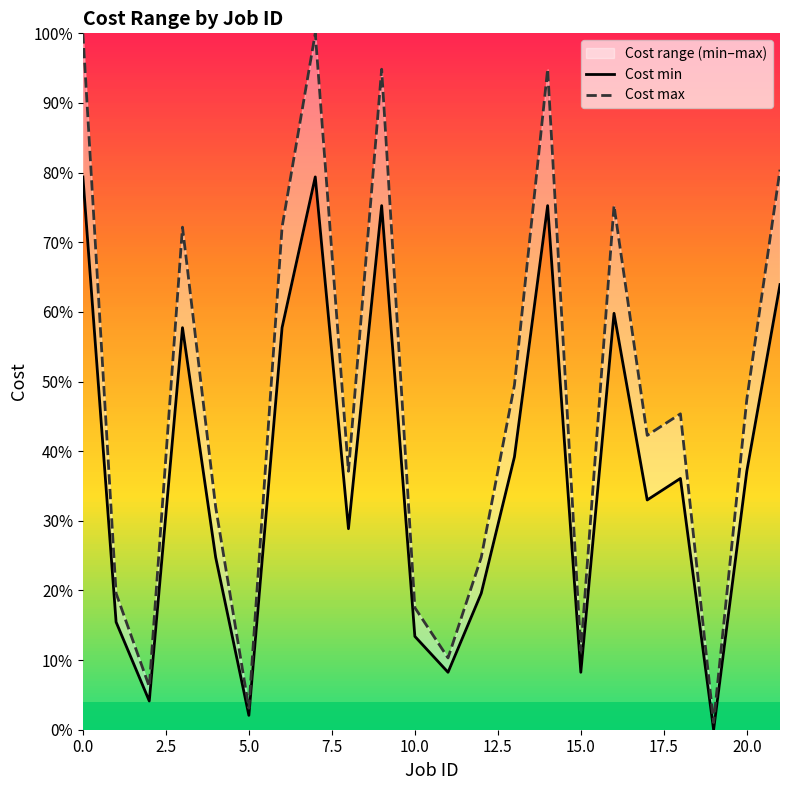

True or false: Cost max and Cost min cross at least once.

False